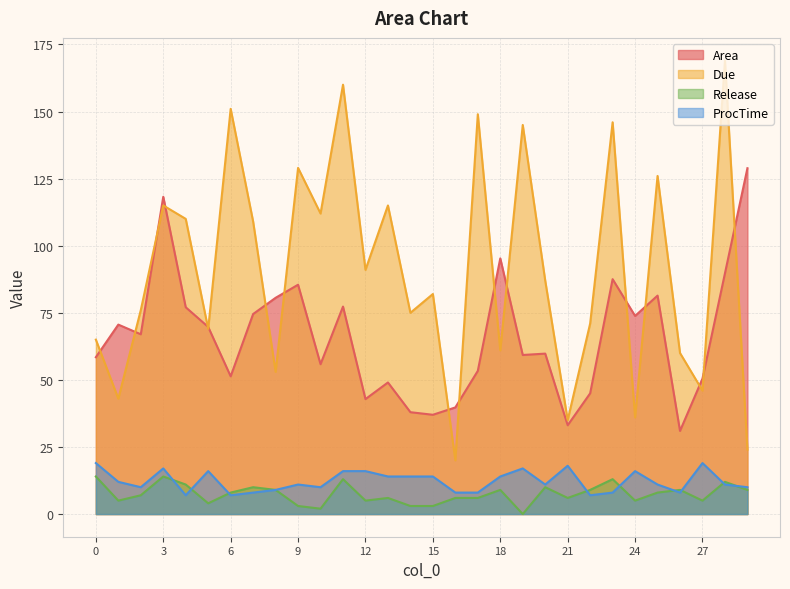

Reading left to right, list all the values displayed in this chart.

Area: 0=58.5	1=70.6	2=67.0	3=118.2	4=77.1	5=69.7	6=51.3	7=74.5	8=80.6	9=85.5	10=55.8	11=77.3	12=42.8	13=49.0	14=38.0	15=37.0	16=39.7	17=53.4	18=95.3	19=59.3	20=59.8	21=33.1	22=45.0	23=87.5	24=73.8	25=81.4	26=31.0	27=50.5	28=89.7	29=128.9
Due: 0=65.0	1=43.0	2=76.0	3=115.0	4=110.0	5=69.0	6=151.0	7=109.0	8=53.0	9=129.0	10=112.0	11=160.0	12=91.0	13=115.0	14=75.0	15=82.0	16=20.0	17=149.0	18=61.0	19=145.0	20=87.0	21=35.0	22=71.0	23=146.0	24=36.0	25=126.0	26=60.0	27=46.0	28=169.0	29=24.0
Release: 0=14.0	1=5.0	2=7.0	3=14.0	4=11.0	5=4.0	6=8.0	7=10.0	8=9.0	9=3.0	10=2.0	11=13.0	12=5.0	13=6.0	14=3.0	15=3.0	16=6.0	17=6.0	18=9.0	19=0.0	20=10.0	21=6.0	22=9.0	23=13.0	24=5.0	25=8.0	26=9.0	27=5.0	28=12.0	29=9.0
ProcTime: 0=19.0	1=12.0	2=10.0	3=17.0	4=7.0	5=16.0	6=7.0	7=8.0	8=9.0	9=11.0	10=10.0	11=16.0	12=16.0	13=14.0	14=14.0	15=14.0	16=8.0	17=8.0	18=14.0	19=17.0	20=11.0	21=18.0	22=7.0	23=8.0	24=16.0	25=11.0	26=8.0	27=19.0	28=11.0	29=10.0